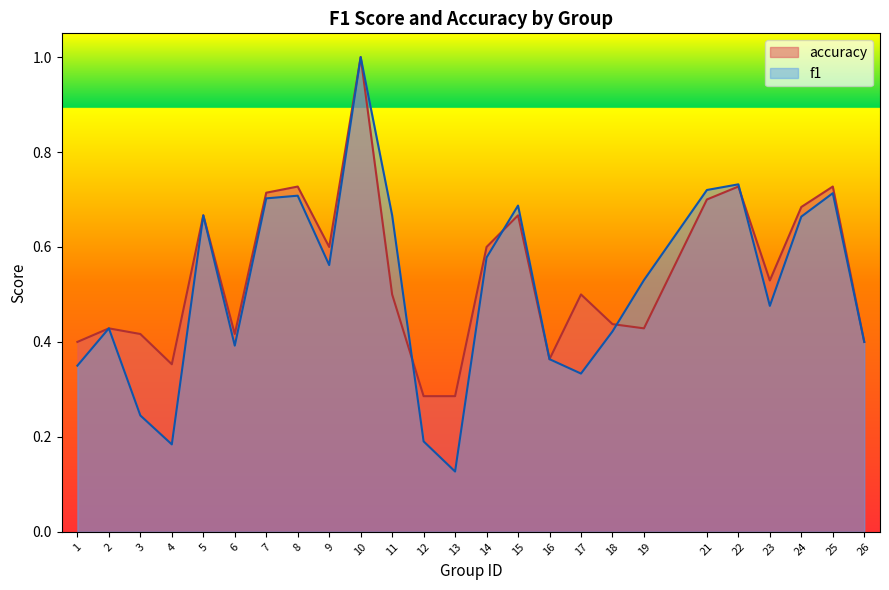

Which has a higher value, 21 or 10?

10